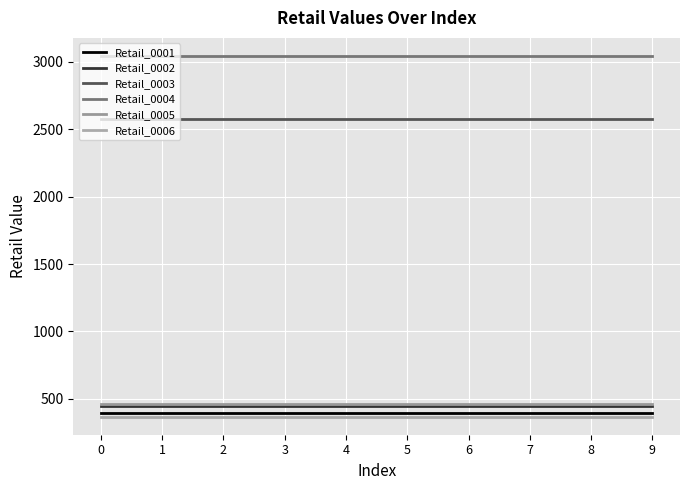

What is the sum of all Retail_0003 values?

25736.3